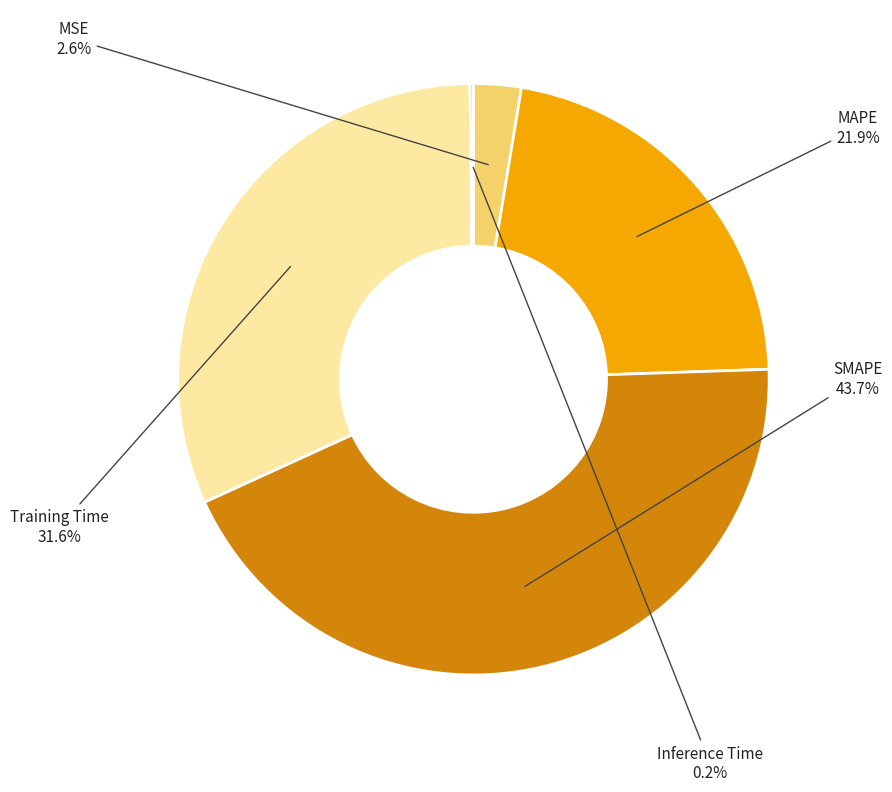

To the nearest percent, what is the average slice percentage?

20%